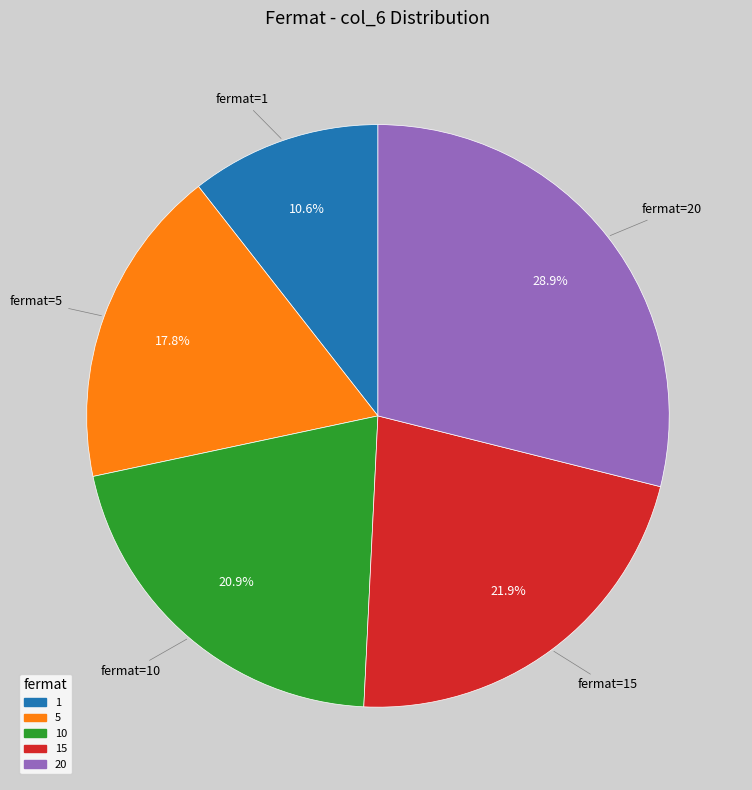

Does 15 account for over 50% of the chart?

No